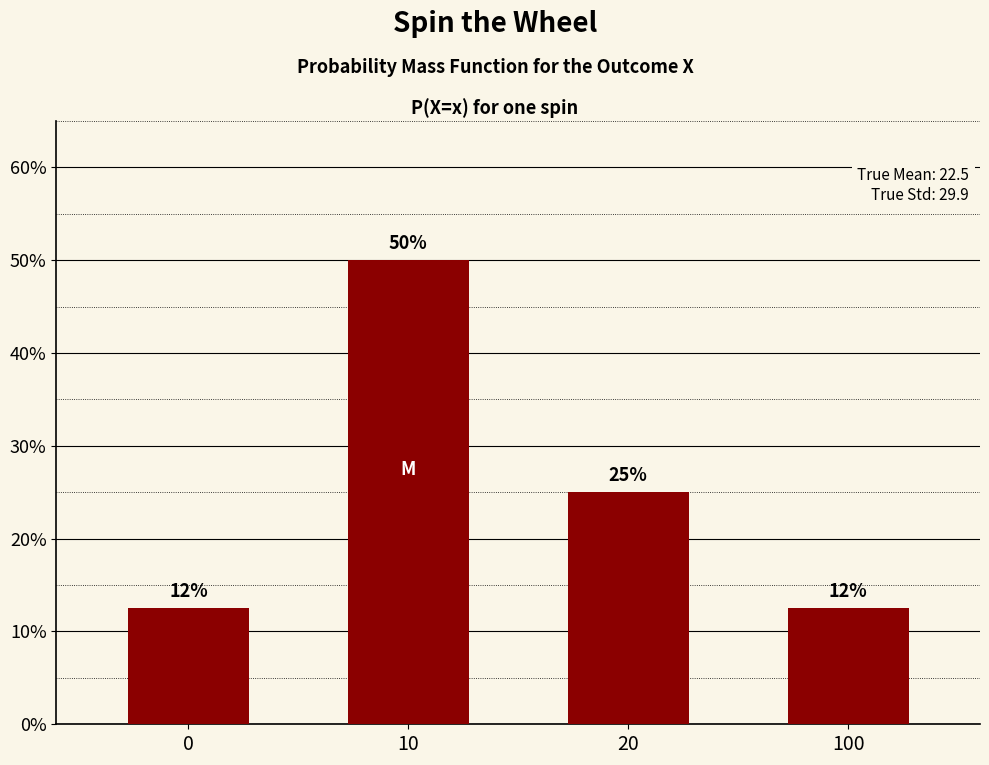

Reading left to right, what are all the values shown in this chart?

0=0.1	10=0.5	20=0.2	100=0.1